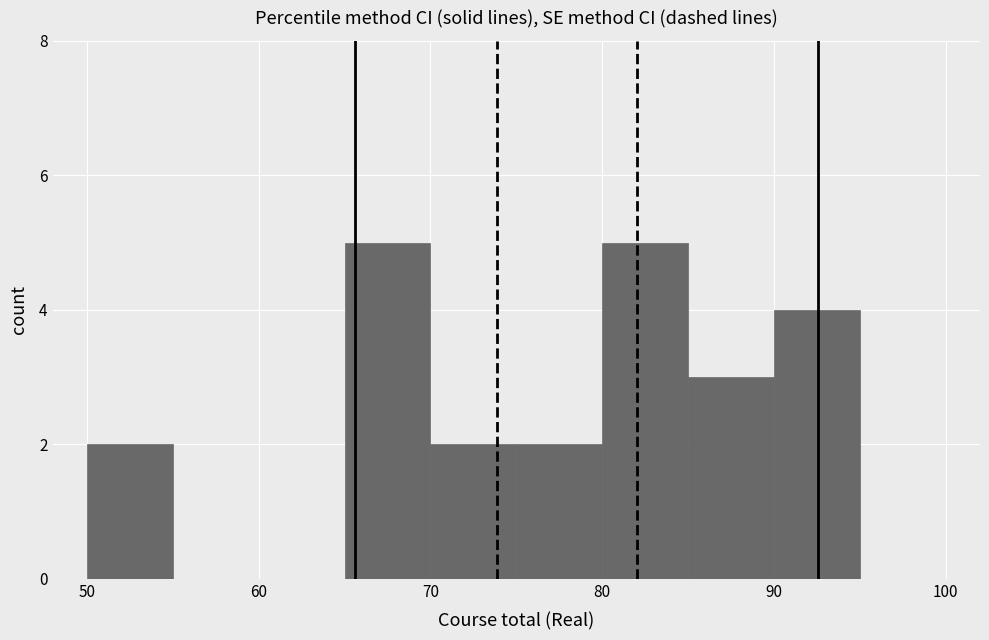

Reading left to right, list every bar in this chart as the range it spans on the x-axis followed by its height. The values are not printed on the chart, so give them approximately, as read against the axis.

50 to 55: 2
55 to 60: 0
60 to 65: 0
65 to 70: 5
70 to 75: 2
75 to 80: 2
80 to 85: 5
85 to 90: 3
90 to 95: 4
95 to 100: 0